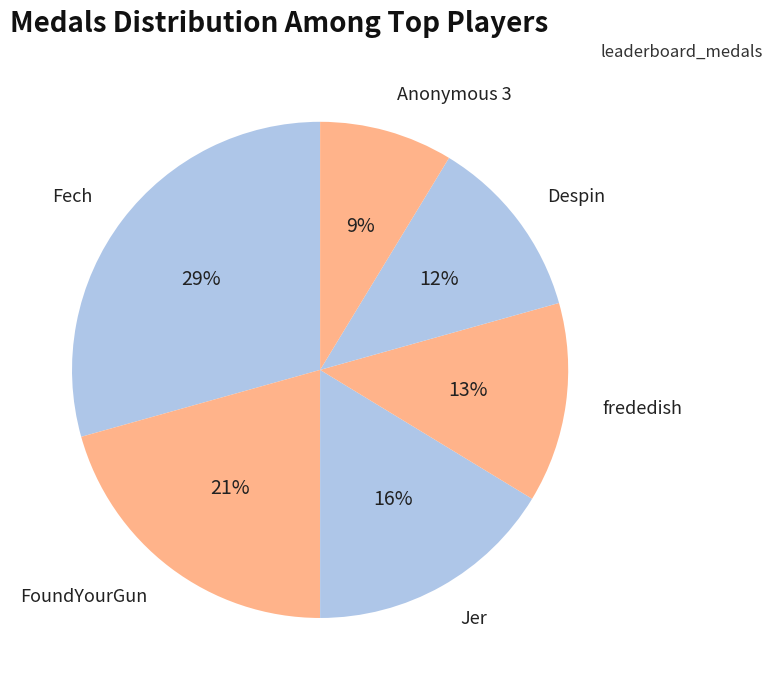

The Fech slice represents 29% of the pie. True or false?

True